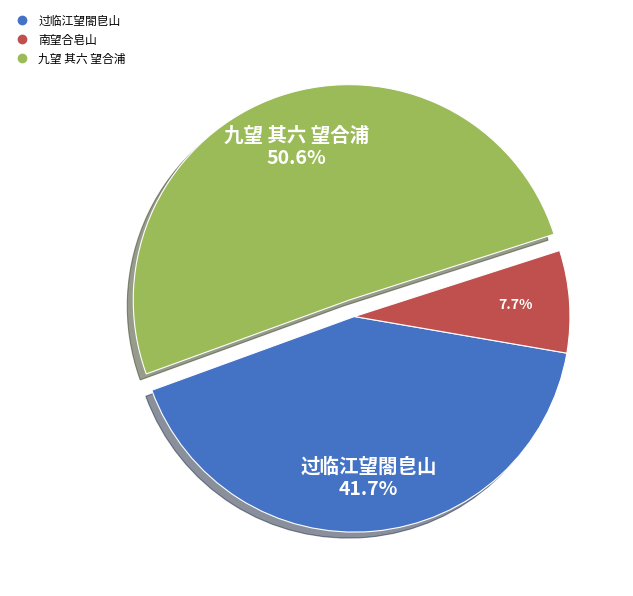

What percentage is NOT represented by 过临江望閤皀山?

58.3%